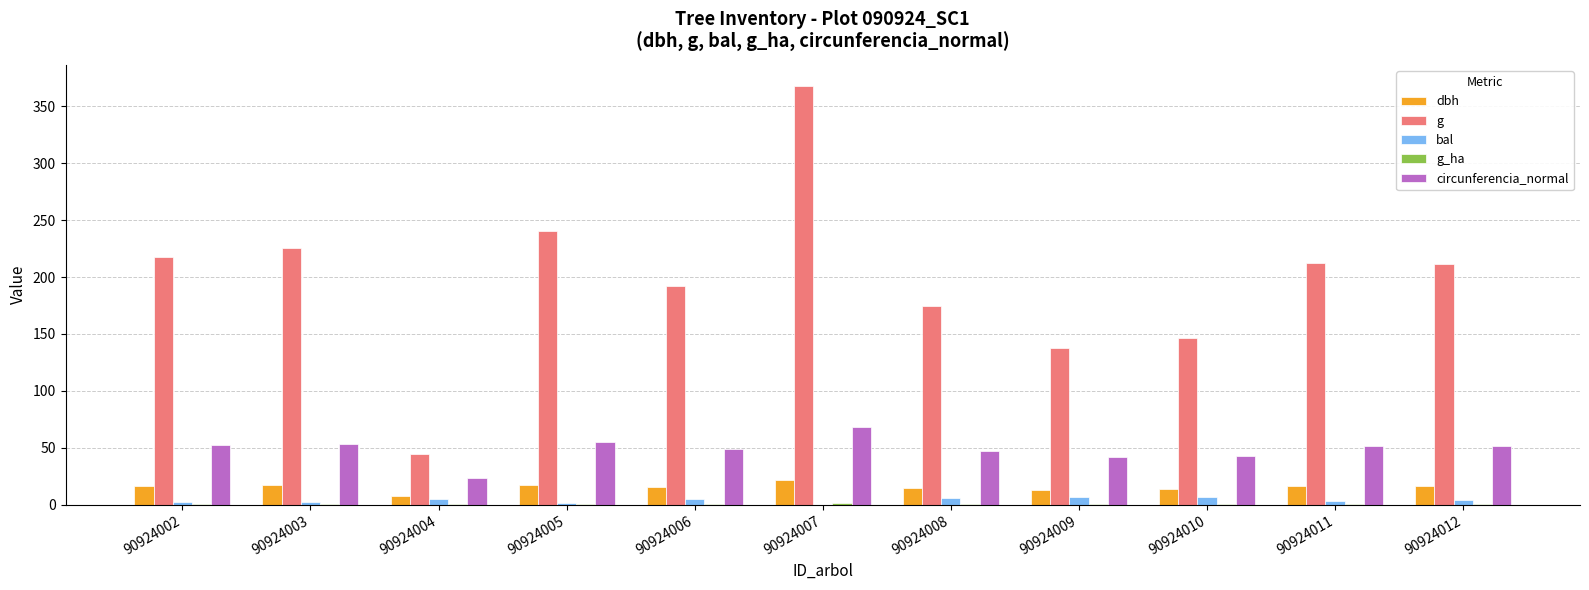

What is the sum of all g values?

2171.5